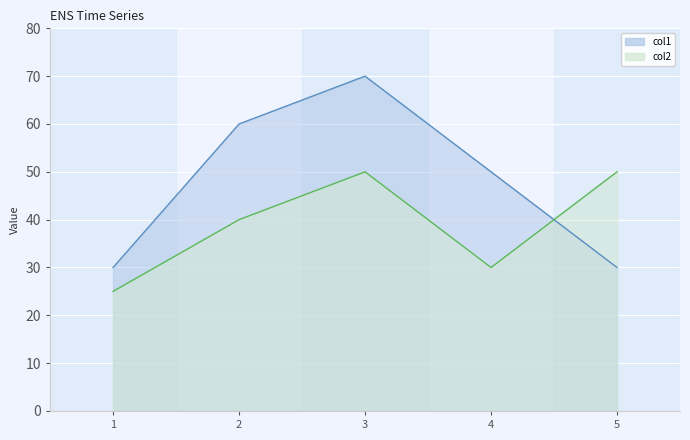

What is the average value of the col1 series?

48